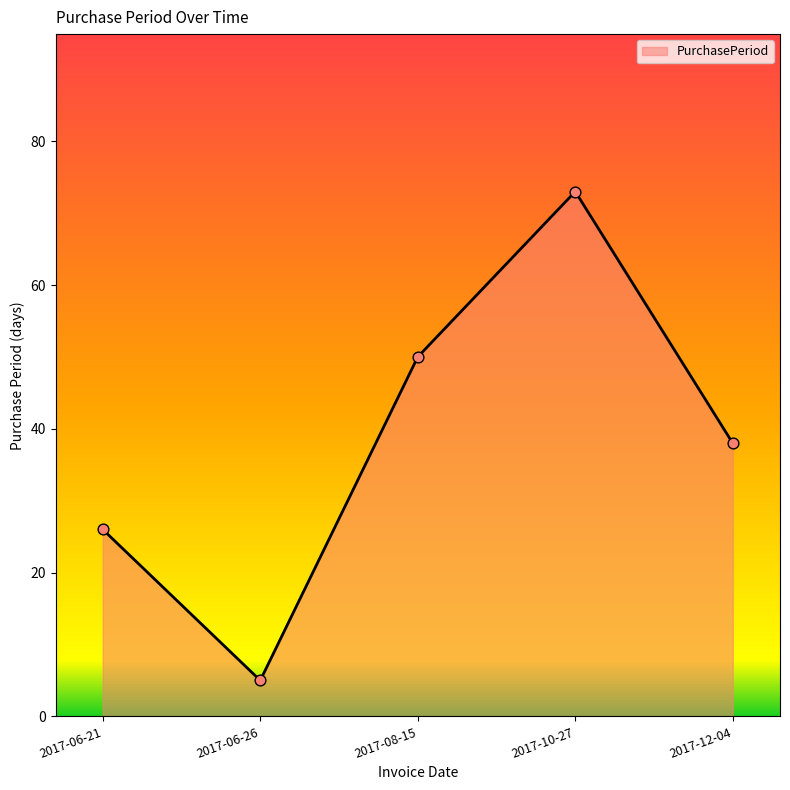

Which has a higher value, 2017-12-04 or 2017-10-27?

2017-10-27